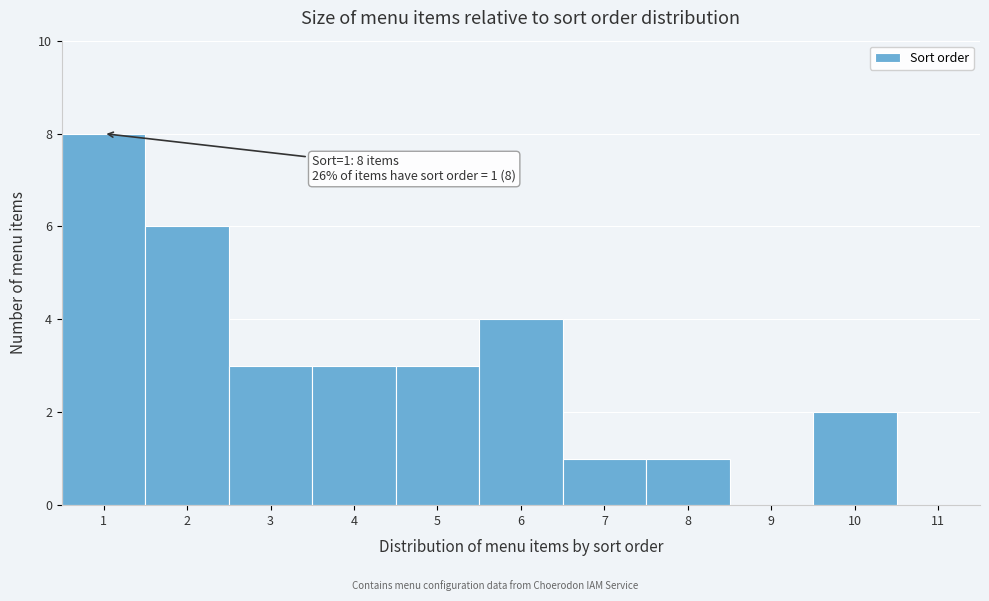

Which range on the x-axis has the tallest bar?

0.5 to 1.5